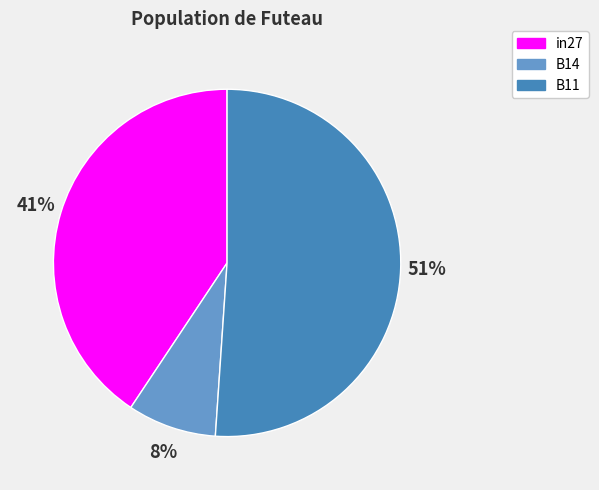

Which slice is the largest?

B11